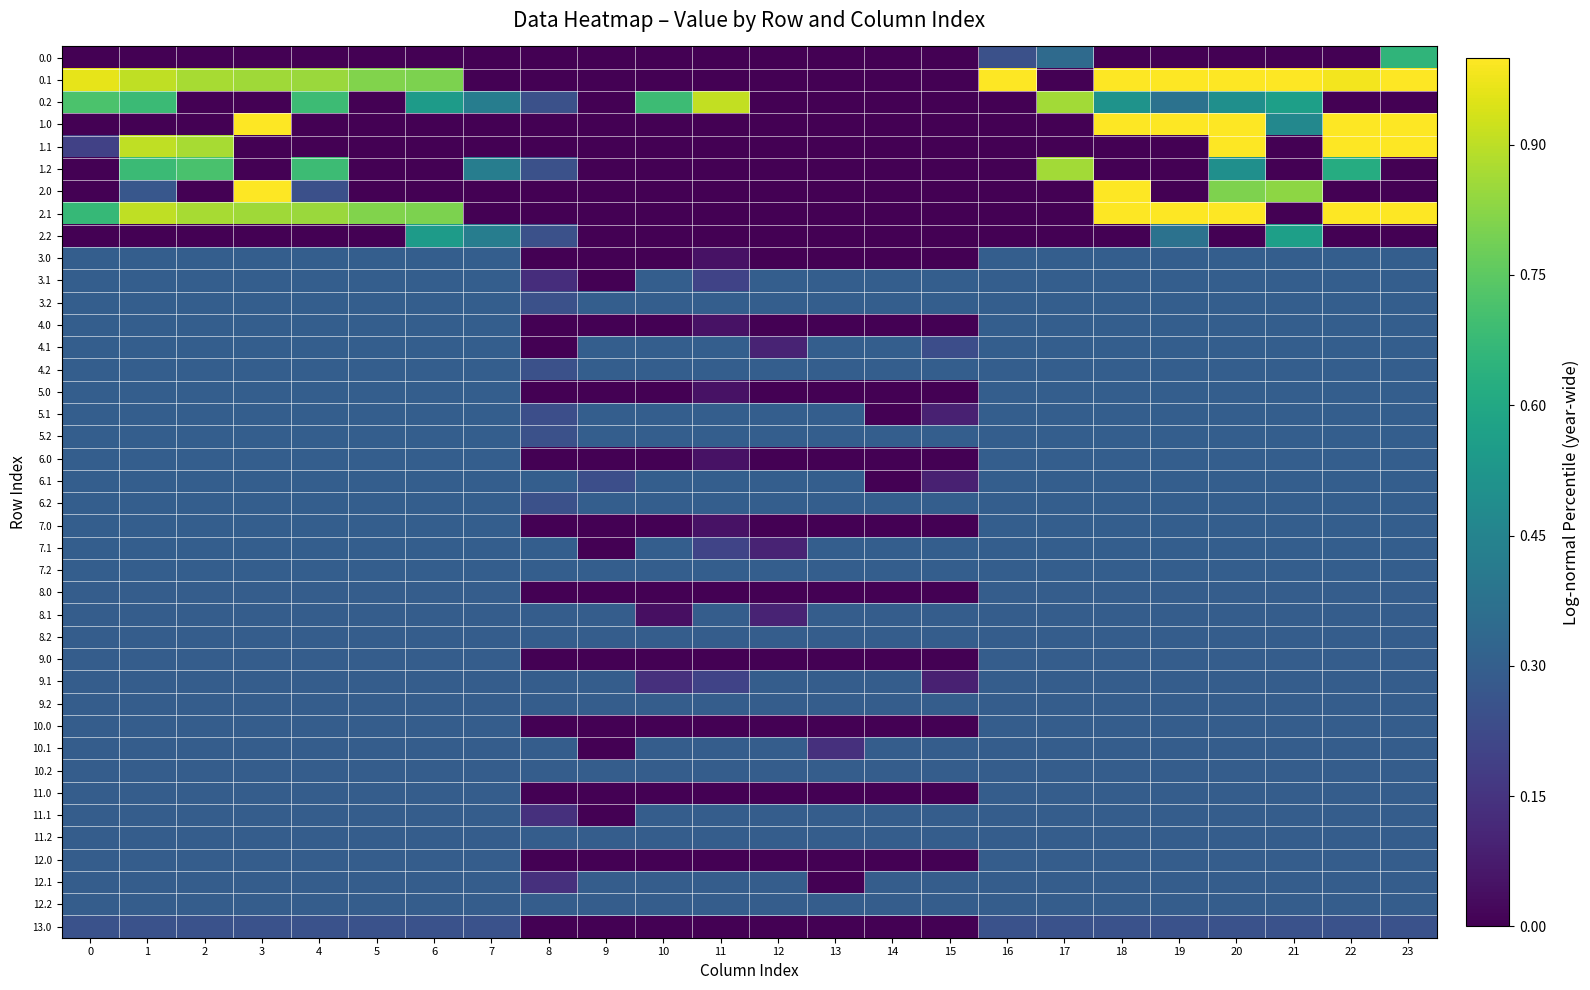

Reading left to right, what are all the values shown in this chart?

0.0: 0=0.0	1=0.0	2=0.0	3=0.0	4=0.0	5=0.0	6=0.0	7=0.0	8=0.0	9=0.0	10=0.0	11=0.0	12=0.0	13=0.0	14=0.0	15=0.0	16=0.2	17=0.3	18=0.0	19=0.0	20=0.0	21=0.0	22=0.0	23=0.7
0.1: 0=1.0	1=0.9	2=0.9	3=0.9	4=0.8	5=0.8	6=0.8	7=0.0	8=0.0	9=0.0	10=0.0	11=0.0	12=0.0	13=0.0	14=0.0	15=0.0	16=1.0	17=0.0	18=1.0	19=1.0	20=1.0	21=1.0	22=1.0	23=1.0
0.2: 0=0.7	1=0.7	2=0.0	3=0.0	4=0.7	5=0.0	6=0.5	7=0.4	8=0.2	9=0.0	10=0.7	11=0.9	12=0.0	13=0.0	14=0.0	15=0.0	16=0.0	17=0.9	18=0.5	19=0.4	20=0.5	21=0.6	22=0.0	23=0.0
1.0: 0=0.0	1=0.0	2=0.0	3=1.0	4=0.0	5=0.0	6=0.0	7=0.0	8=0.0	9=0.0	10=0.0	11=0.0	12=0.0	13=0.0	14=0.0	15=0.0	16=0.0	17=0.0	18=1.0	19=1.0	20=1.0	21=0.5	22=1.0	23=1.0
1.1: 0=0.2	1=0.9	2=0.9	3=0.0	4=0.0	5=0.0	6=0.0	7=0.0	8=0.0	9=0.0	10=0.0	11=0.0	12=0.0	13=0.0	14=0.0	15=0.0	16=0.0	17=0.0	18=0.0	19=0.0	20=1.0	21=0.0	22=1.0	23=1.0
1.2: 0=0.0	1=0.7	2=0.7	3=0.0	4=0.7	5=0.0	6=0.0	7=0.4	8=0.2	9=0.0	10=0.0	11=0.0	12=0.0	13=0.0	14=0.0	15=0.0	16=0.0	17=0.9	18=0.0	19=0.0	20=0.5	21=0.0	22=0.6	23=0.0
2.0: 0=0.0	1=0.3	2=0.0	3=1.0	4=0.2	5=0.0	6=0.0	7=0.0	8=0.0	9=0.0	10=0.0	11=0.0	12=0.0	13=0.0	14=0.0	15=0.0	16=0.0	17=0.0	18=1.0	19=0.0	20=0.8	21=0.8	22=0.0	23=0.0
2.1: 0=0.7	1=0.9	2=0.9	3=0.9	4=0.8	5=0.8	6=0.8	7=0.0	8=0.0	9=0.0	10=0.0	11=0.0	12=0.0	13=0.0	14=0.0	15=0.0	16=0.0	17=0.0	18=1.0	19=1.0	20=1.0	21=0.0	22=1.0	23=1.0
2.2: 0=0.0	1=0.0	2=0.0	3=0.0	4=0.0	5=0.0	6=0.5	7=0.4	8=0.2	9=0.0	10=0.0	11=0.0	12=0.0	13=0.0	14=0.0	15=0.0	16=0.0	17=0.0	18=0.0	19=0.4	20=0.0	21=0.6	22=0.0	23=0.0
3.0: 0=0.3	1=0.3	2=0.3	3=0.3	4=0.3	5=0.3	6=0.3	7=0.3	8=0.0	9=0.0	10=0.0	11=0.0	12=0.0	13=0.0	14=0.0	15=0.0	16=0.3	17=0.3	18=0.3	19=0.3	20=0.3	21=0.3	22=0.3	23=0.3
3.1: 0=0.3	1=0.3	2=0.3	3=0.3	4=0.3	5=0.3	6=0.3	7=0.3	8=0.1	9=0.0	10=0.3	11=0.2	12=0.3	13=0.3	14=0.3	15=0.3	16=0.3	17=0.3	18=0.3	19=0.3	20=0.3	21=0.3	22=0.3	23=0.3
3.2: 0=0.3	1=0.3	2=0.3	3=0.3	4=0.3	5=0.3	6=0.3	7=0.3	8=0.2	9=0.3	10=0.3	11=0.3	12=0.3	13=0.3	14=0.3	15=0.3	16=0.3	17=0.3	18=0.3	19=0.3	20=0.3	21=0.3	22=0.3	23=0.3
4.0: 0=0.3	1=0.3	2=0.3	3=0.3	4=0.3	5=0.3	6=0.3	7=0.3	8=0.0	9=0.0	10=0.0	11=0.0	12=0.0	13=0.0	14=0.0	15=0.0	16=0.3	17=0.3	18=0.3	19=0.3	20=0.3	21=0.3	22=0.3	23=0.3
4.1: 0=0.3	1=0.3	2=0.3	3=0.3	4=0.3	5=0.3	6=0.3	7=0.3	8=0.0	9=0.3	10=0.3	11=0.3	12=0.1	13=0.3	14=0.3	15=0.2	16=0.3	17=0.3	18=0.3	19=0.3	20=0.3	21=0.3	22=0.3	23=0.3
4.2: 0=0.3	1=0.3	2=0.3	3=0.3	4=0.3	5=0.3	6=0.3	7=0.3	8=0.2	9=0.3	10=0.3	11=0.3	12=0.3	13=0.3	14=0.3	15=0.3	16=0.3	17=0.3	18=0.3	19=0.3	20=0.3	21=0.3	22=0.3	23=0.3
5.0: 0=0.3	1=0.3	2=0.3	3=0.3	4=0.3	5=0.3	6=0.3	7=0.3	8=0.0	9=0.0	10=0.0	11=0.0	12=0.0	13=0.0	14=0.0	15=0.0	16=0.3	17=0.3	18=0.3	19=0.3	20=0.3	21=0.3	22=0.3	23=0.3
5.1: 0=0.3	1=0.3	2=0.3	3=0.3	4=0.3	5=0.3	6=0.3	7=0.3	8=0.2	9=0.3	10=0.3	11=0.3	12=0.3	13=0.3	14=0.0	15=0.1	16=0.3	17=0.3	18=0.3	19=0.3	20=0.3	21=0.3	22=0.3	23=0.3
5.2: 0=0.3	1=0.3	2=0.3	3=0.3	4=0.3	5=0.3	6=0.3	7=0.3	8=0.2	9=0.3	10=0.3	11=0.3	12=0.3	13=0.3	14=0.3	15=0.3	16=0.3	17=0.3	18=0.3	19=0.3	20=0.3	21=0.3	22=0.3	23=0.3
6.0: 0=0.3	1=0.3	2=0.3	3=0.3	4=0.3	5=0.3	6=0.3	7=0.3	8=0.0	9=0.0	10=0.0	11=0.0	12=0.0	13=0.0	14=0.0	15=0.0	16=0.3	17=0.3	18=0.3	19=0.3	20=0.3	21=0.3	22=0.3	23=0.3
6.1: 0=0.3	1=0.3	2=0.3	3=0.3	4=0.3	5=0.3	6=0.3	7=0.3	8=0.3	9=0.2	10=0.3	11=0.3	12=0.3	13=0.3	14=0.0	15=0.1	16=0.3	17=0.3	18=0.3	19=0.3	20=0.3	21=0.3	22=0.3	23=0.3
6.2: 0=0.3	1=0.3	2=0.3	3=0.3	4=0.3	5=0.3	6=0.3	7=0.3	8=0.2	9=0.3	10=0.3	11=0.3	12=0.3	13=0.3	14=0.3	15=0.3	16=0.3	17=0.3	18=0.3	19=0.3	20=0.3	21=0.3	22=0.3	23=0.3
7.0: 0=0.3	1=0.3	2=0.3	3=0.3	4=0.3	5=0.3	6=0.3	7=0.3	8=0.0	9=0.0	10=0.0	11=0.0	12=0.0	13=0.0	14=0.0	15=0.0	16=0.3	17=0.3	18=0.3	19=0.3	20=0.3	21=0.3	22=0.3	23=0.3
7.1: 0=0.3	1=0.3	2=0.3	3=0.3	4=0.3	5=0.3	6=0.3	7=0.3	8=0.3	9=0.0	10=0.3	11=0.2	12=0.1	13=0.3	14=0.3	15=0.3	16=0.3	17=0.3	18=0.3	19=0.3	20=0.3	21=0.3	22=0.3	23=0.3
7.2: 0=0.3	1=0.3	2=0.3	3=0.3	4=0.3	5=0.3	6=0.3	7=0.3	8=0.3	9=0.3	10=0.3	11=0.3	12=0.3	13=0.3	14=0.3	15=0.3	16=0.3	17=0.3	18=0.3	19=0.3	20=0.3	21=0.3	22=0.3	23=0.3
8.0: 0=0.3	1=0.3	2=0.3	3=0.3	4=0.3	5=0.3	6=0.3	7=0.3	8=0.0	9=0.0	10=0.0	11=0.0	12=0.0	13=0.0	14=0.0	15=0.0	16=0.3	17=0.3	18=0.3	19=0.3	20=0.3	21=0.3	22=0.3	23=0.3
8.1: 0=0.3	1=0.3	2=0.3	3=0.3	4=0.3	5=0.3	6=0.3	7=0.3	8=0.3	9=0.3	10=0.0	11=0.3	12=0.1	13=0.3	14=0.3	15=0.3	16=0.3	17=0.3	18=0.3	19=0.3	20=0.3	21=0.3	22=0.3	23=0.3
8.2: 0=0.3	1=0.3	2=0.3	3=0.3	4=0.3	5=0.3	6=0.3	7=0.3	8=0.3	9=0.3	10=0.3	11=0.3	12=0.3	13=0.3	14=0.3	15=0.3	16=0.3	17=0.3	18=0.3	19=0.3	20=0.3	21=0.3	22=0.3	23=0.3
9.0: 0=0.3	1=0.3	2=0.3	3=0.3	4=0.3	5=0.3	6=0.3	7=0.3	8=0.0	9=0.0	10=0.0	11=0.0	12=0.0	13=0.0	14=0.0	15=0.0	16=0.3	17=0.3	18=0.3	19=0.3	20=0.3	21=0.3	22=0.3	23=0.3
9.1: 0=0.3	1=0.3	2=0.3	3=0.3	4=0.3	5=0.3	6=0.3	7=0.3	8=0.3	9=0.3	10=0.1	11=0.2	12=0.3	13=0.3	14=0.3	15=0.1	16=0.3	17=0.3	18=0.3	19=0.3	20=0.3	21=0.3	22=0.3	23=0.3
9.2: 0=0.3	1=0.3	2=0.3	3=0.3	4=0.3	5=0.3	6=0.3	7=0.3	8=0.3	9=0.3	10=0.3	11=0.3	12=0.3	13=0.3	14=0.3	15=0.3	16=0.3	17=0.3	18=0.3	19=0.3	20=0.3	21=0.3	22=0.3	23=0.3
10.0: 0=0.3	1=0.3	2=0.3	3=0.3	4=0.3	5=0.3	6=0.3	7=0.3	8=0.0	9=0.0	10=0.0	11=0.0	12=0.0	13=0.0	14=0.0	15=0.0	16=0.3	17=0.3	18=0.3	19=0.3	20=0.3	21=0.3	22=0.3	23=0.3
10.1: 0=0.3	1=0.3	2=0.3	3=0.3	4=0.3	5=0.3	6=0.3	7=0.3	8=0.3	9=0.0	10=0.3	11=0.3	12=0.3	13=0.1	14=0.3	15=0.3	16=0.3	17=0.3	18=0.3	19=0.3	20=0.3	21=0.3	22=0.3	23=0.3
10.2: 0=0.3	1=0.3	2=0.3	3=0.3	4=0.3	5=0.3	6=0.3	7=0.3	8=0.3	9=0.3	10=0.3	11=0.3	12=0.3	13=0.3	14=0.3	15=0.3	16=0.3	17=0.3	18=0.3	19=0.3	20=0.3	21=0.3	22=0.3	23=0.3
11.0: 0=0.3	1=0.3	2=0.3	3=0.3	4=0.3	5=0.3	6=0.3	7=0.3	8=0.0	9=0.0	10=0.0	11=0.0	12=0.0	13=0.0	14=0.0	15=0.0	16=0.3	17=0.3	18=0.3	19=0.3	20=0.3	21=0.3	22=0.3	23=0.3
11.1: 0=0.3	1=0.3	2=0.3	3=0.3	4=0.3	5=0.3	6=0.3	7=0.3	8=0.1	9=0.0	10=0.3	11=0.3	12=0.3	13=0.3	14=0.3	15=0.3	16=0.3	17=0.3	18=0.3	19=0.3	20=0.3	21=0.3	22=0.3	23=0.3
11.2: 0=0.3	1=0.3	2=0.3	3=0.3	4=0.3	5=0.3	6=0.3	7=0.3	8=0.3	9=0.3	10=0.3	11=0.3	12=0.3	13=0.3	14=0.3	15=0.3	16=0.3	17=0.3	18=0.3	19=0.3	20=0.3	21=0.3	22=0.3	23=0.3
12.0: 0=0.3	1=0.3	2=0.3	3=0.3	4=0.3	5=0.3	6=0.3	7=0.3	8=0.0	9=0.0	10=0.0	11=0.0	12=0.0	13=0.0	14=0.0	15=0.0	16=0.3	17=0.3	18=0.3	19=0.3	20=0.3	21=0.3	22=0.3	23=0.3
12.1: 0=0.3	1=0.3	2=0.3	3=0.3	4=0.3	5=0.3	6=0.3	7=0.3	8=0.1	9=0.3	10=0.3	11=0.3	12=0.3	13=0.0	14=0.3	15=0.3	16=0.3	17=0.3	18=0.3	19=0.3	20=0.3	21=0.3	22=0.3	23=0.3
12.2: 0=0.3	1=0.3	2=0.3	3=0.3	4=0.3	5=0.3	6=0.3	7=0.3	8=0.3	9=0.3	10=0.3	11=0.3	12=0.3	13=0.3	14=0.3	15=0.3	16=0.3	17=0.3	18=0.3	19=0.3	20=0.3	21=0.3	22=0.3	23=0.3
13.0: 0=0.3	1=0.3	2=0.3	3=0.3	4=0.3	5=0.3	6=0.3	7=0.3	8=0.0	9=0.0	10=0.0	11=0.0	12=0.0	13=0.0	14=0.0	15=0.0	16=0.3	17=0.3	18=0.3	19=0.3	20=0.3	21=0.3	22=0.3	23=0.3